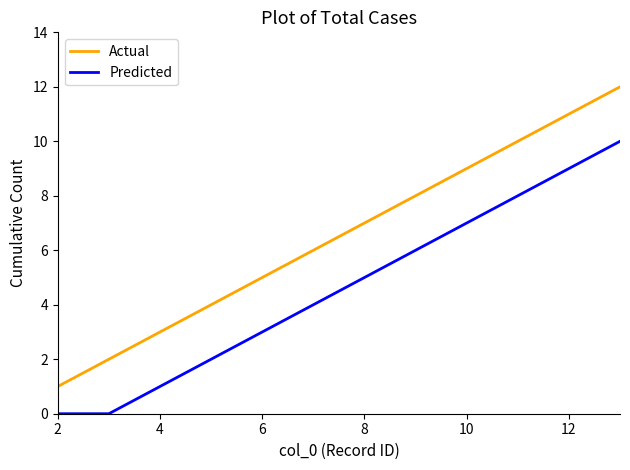

Which series has the largest total across all categories?

Actual